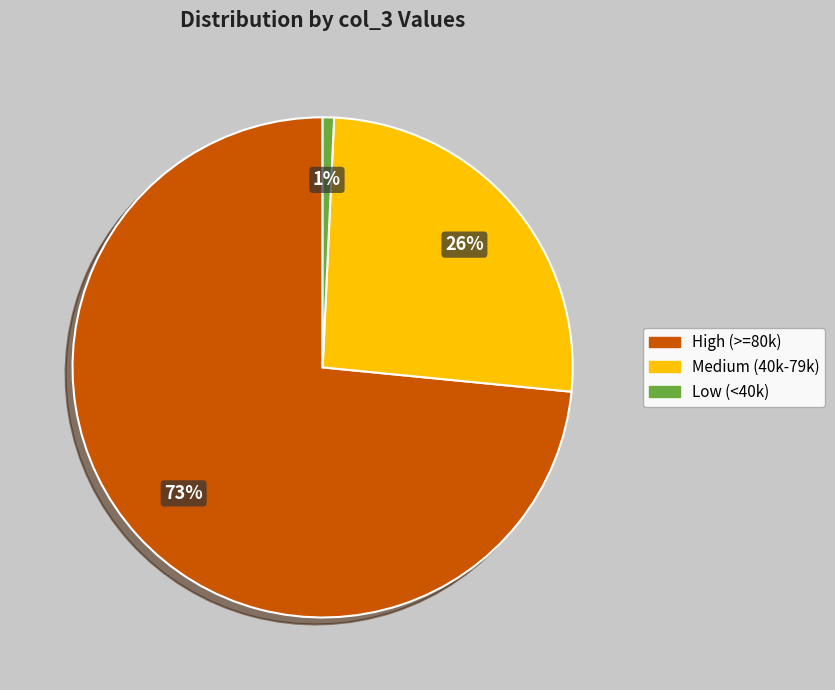

To the nearest percent, what is the average slice percentage?

33%